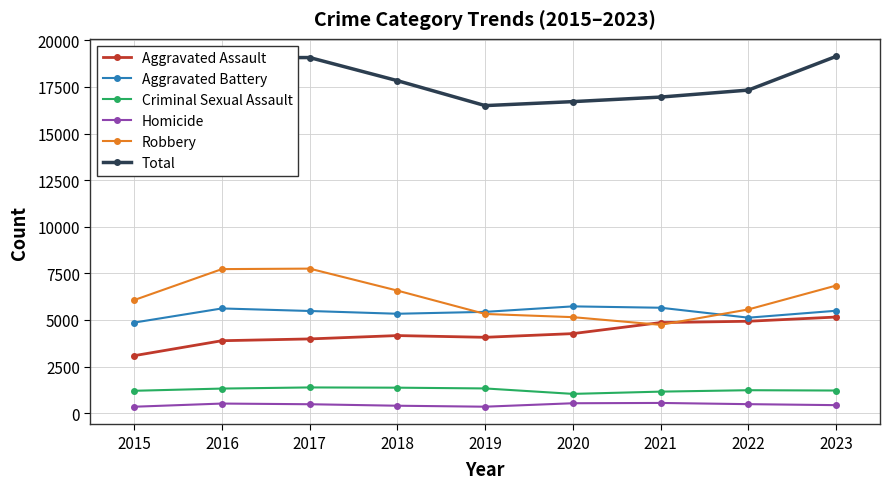

What is the value of the Robbery point at the 5th from the left?

5321